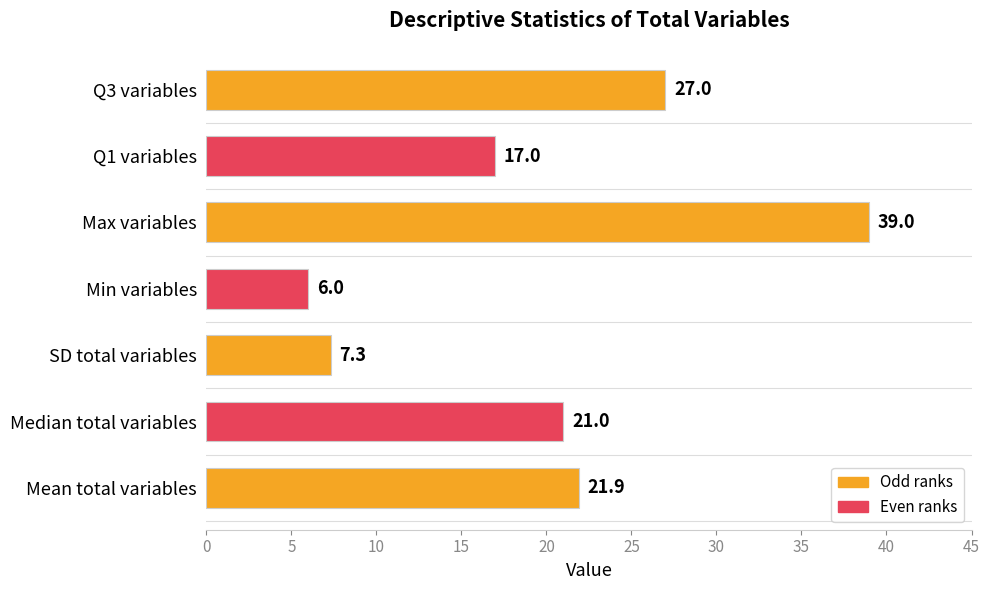

Reading bottom to top, list all the values displayed in this chart.

21.9	21.0	7.3	6.0	39.0	17.0	27.0